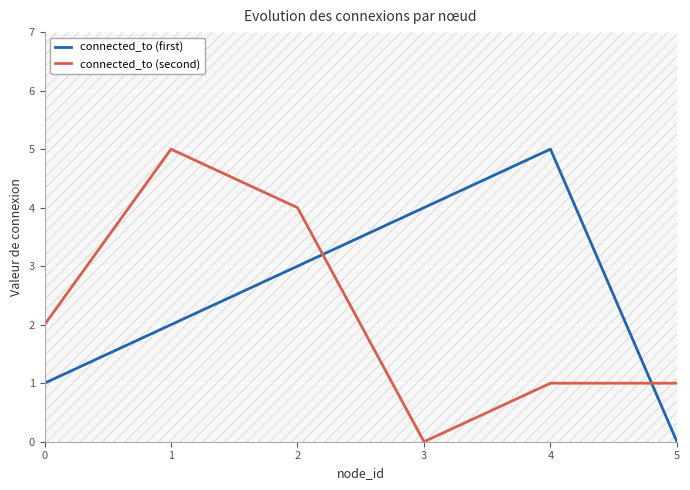

What value does the connected_to (first) series have at 0?

1